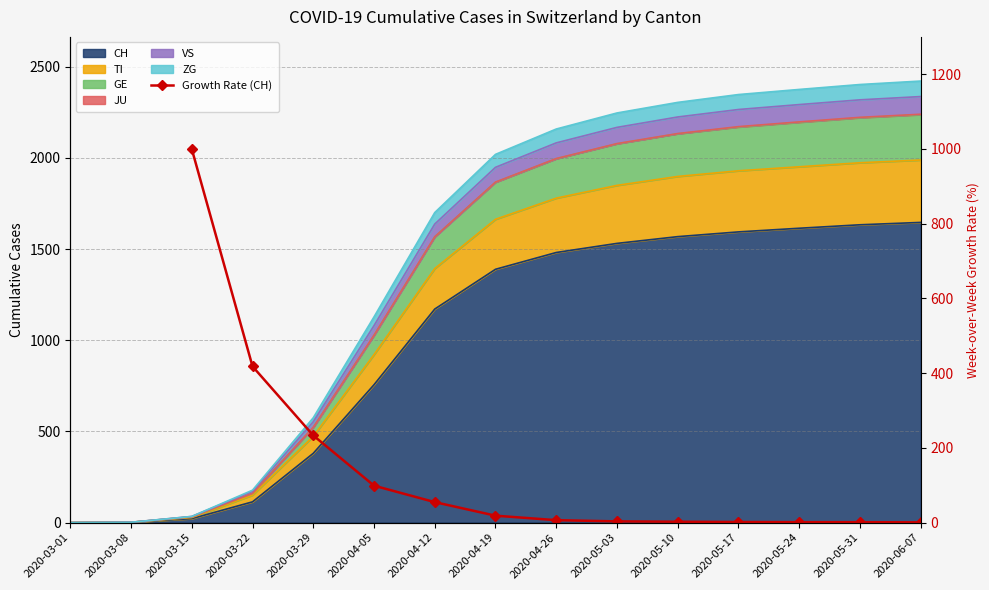

True or false: there are more than 1 points higher than both neighbors.

False